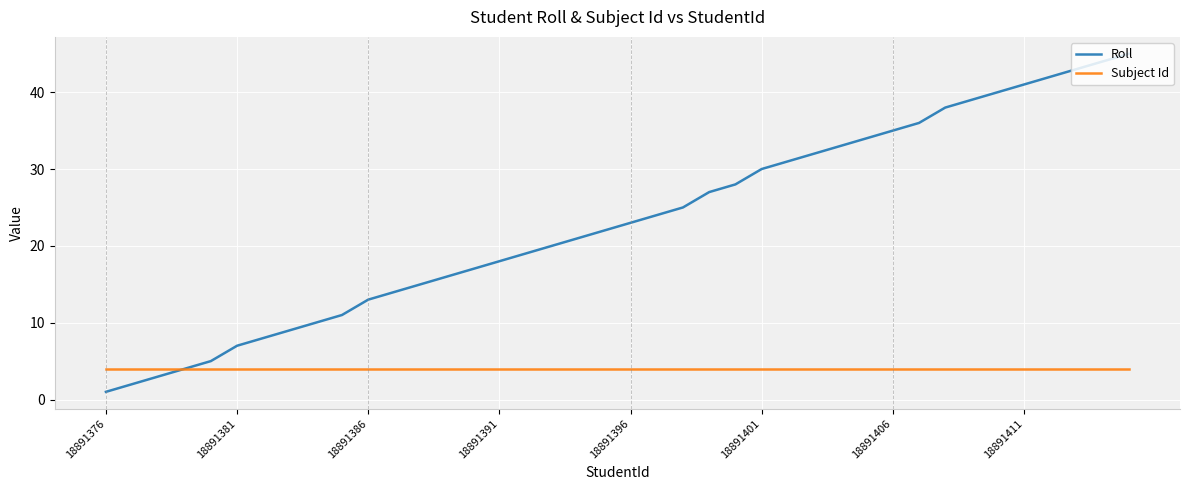

What are all the series names shown in the legend?

Roll, Subject Id